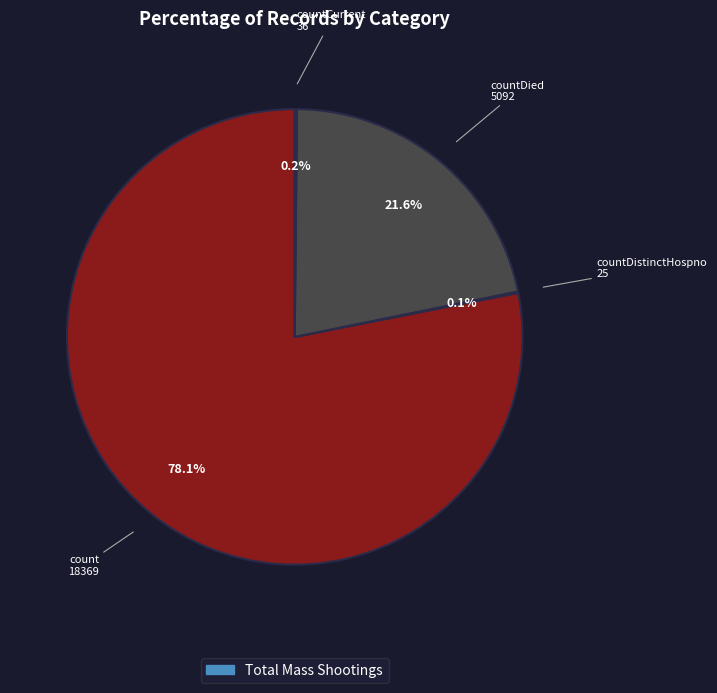

To the nearest percent, what is the difference between the largest and smallest slice percentages?

78%